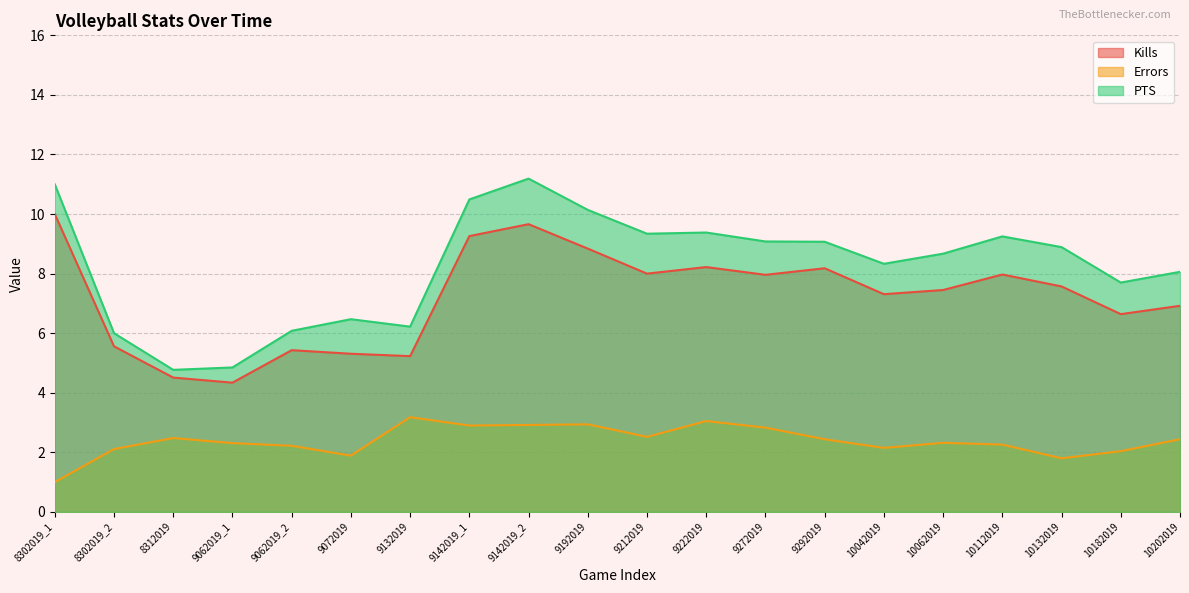

What is the sum of the PTS values at 10132019 and 9142019_1?

19.4